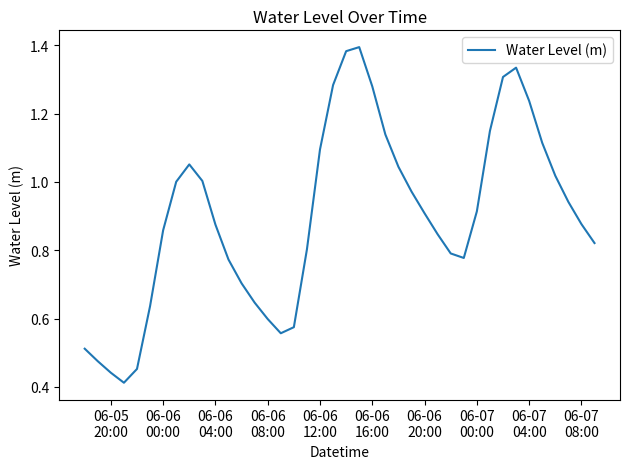

How many lines are shown in the chart?

1